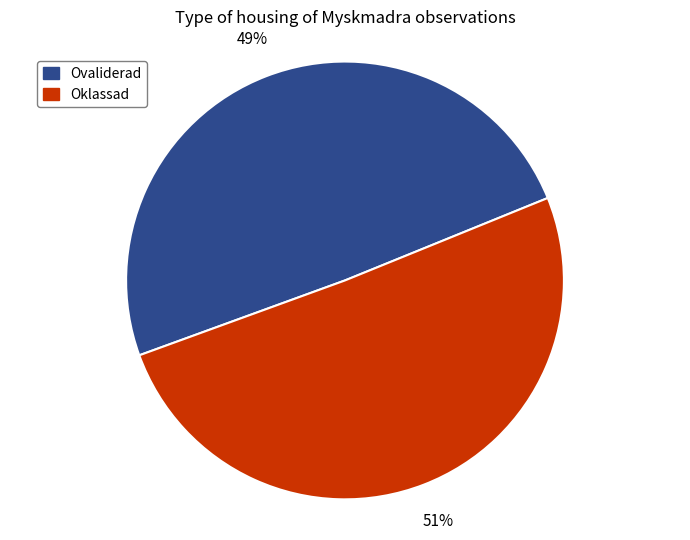

To the nearest percent, what is the average slice percentage?

50%